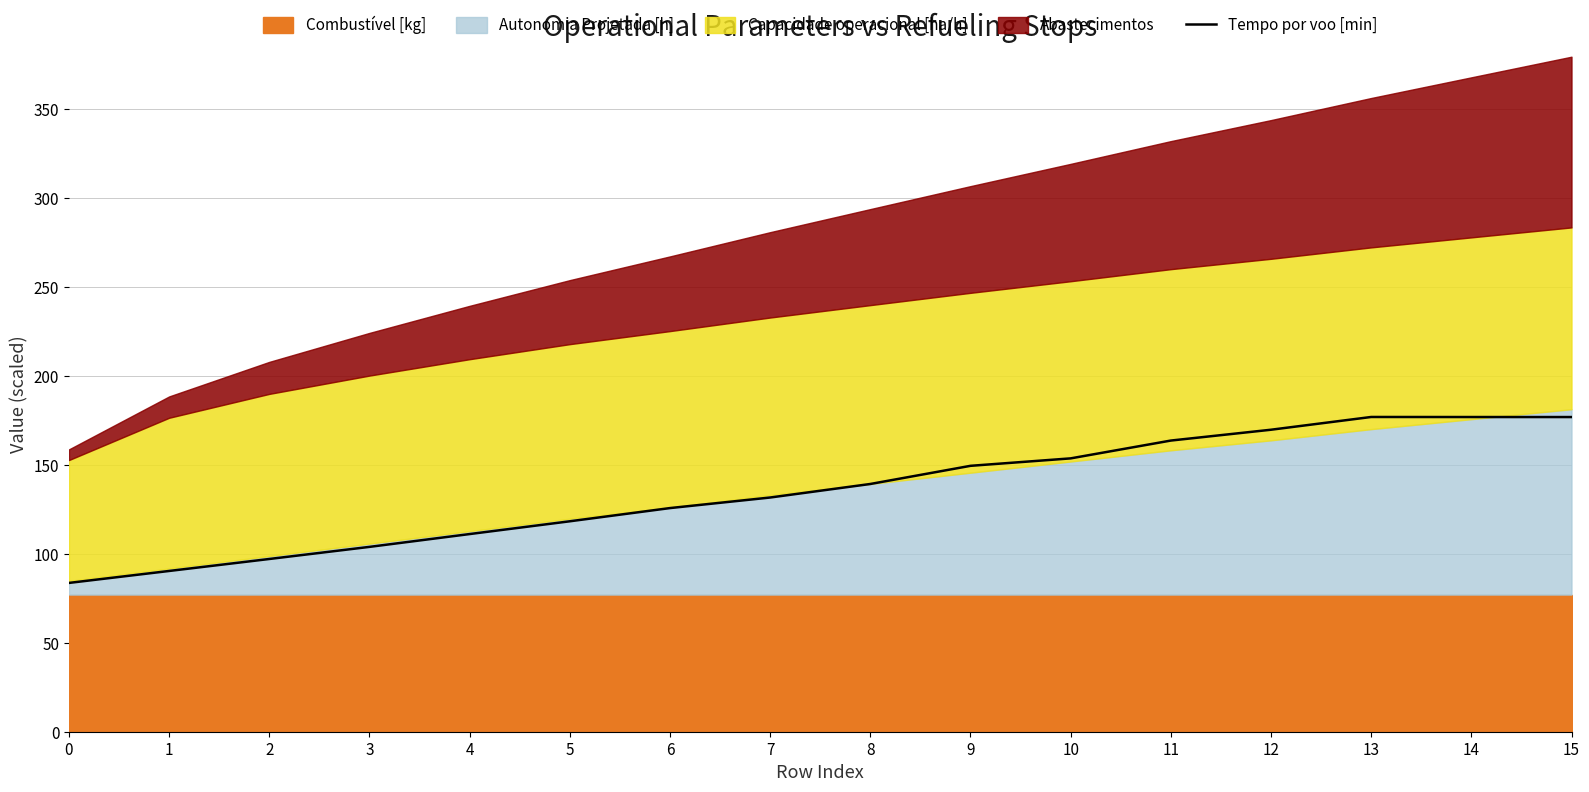

Where is the first local maximum?

13